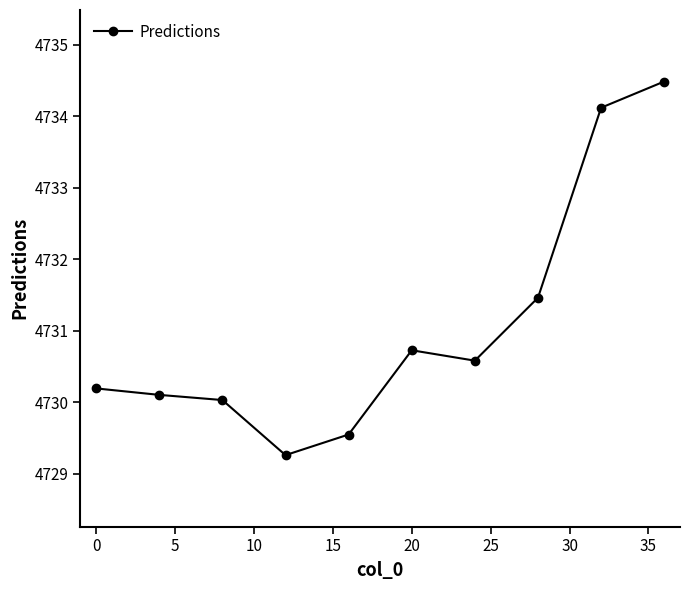

What is the difference between the maximum and minimum values?

5.2